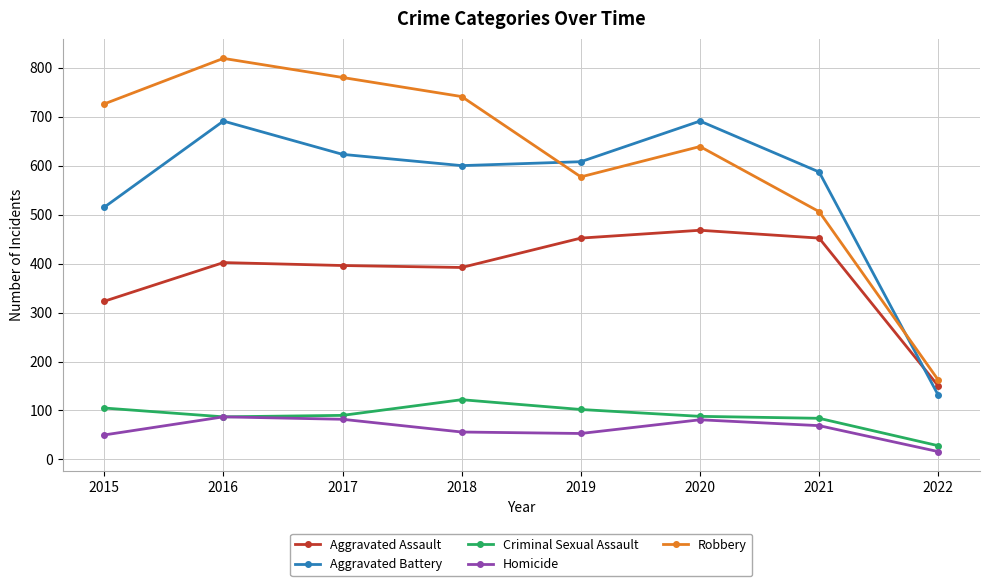

What is the greatest value displayed?

819